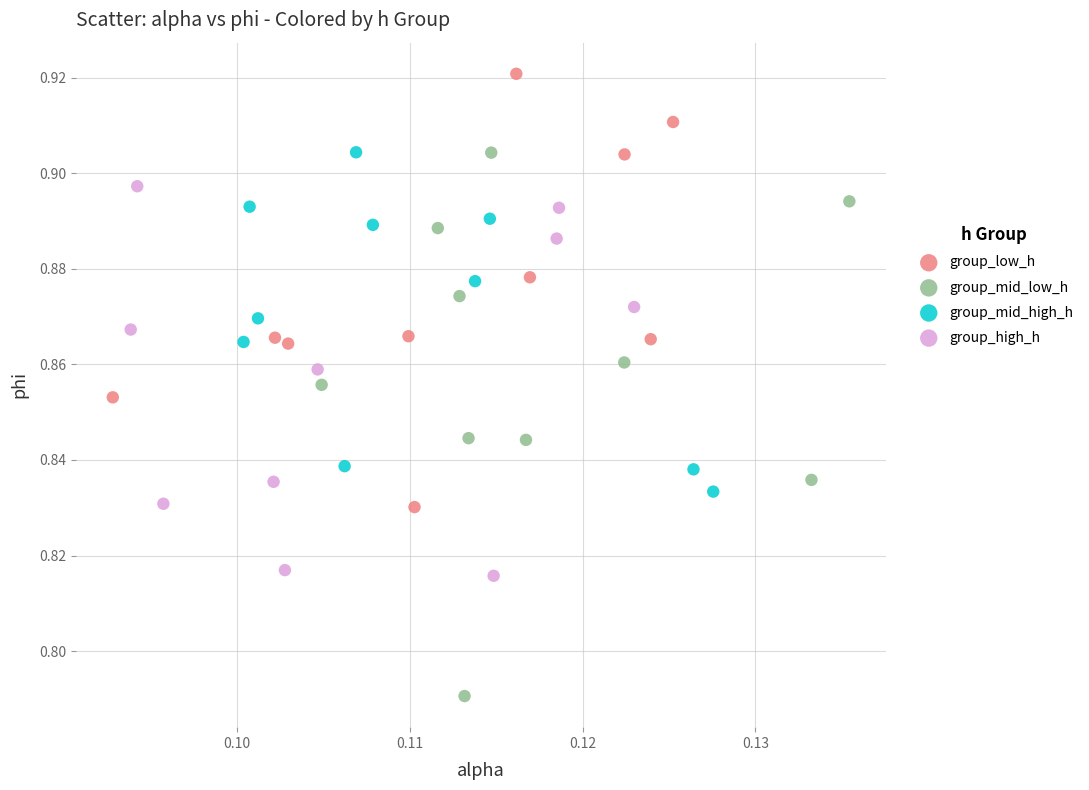

What are all the series names shown in the legend?

group_low_h, group_mid_low_h, group_mid_high_h, group_high_h